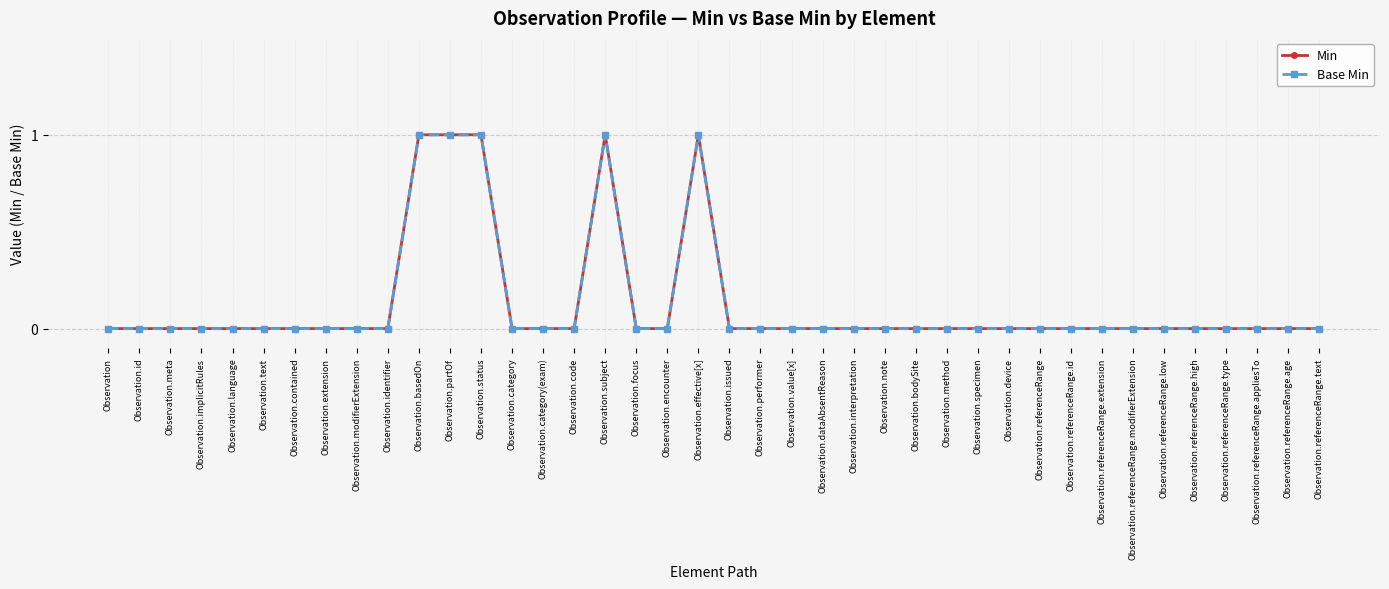

Does the chart have visible grid lines?

Yes